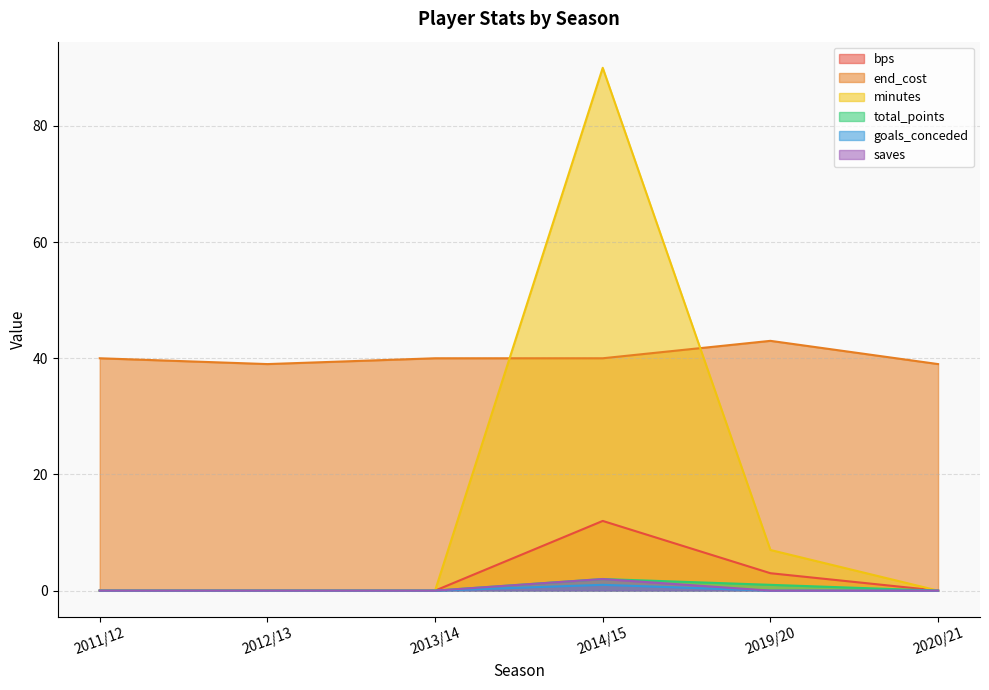

What is the sum of the end_cost values at 2012/13 and 2019/20?

82